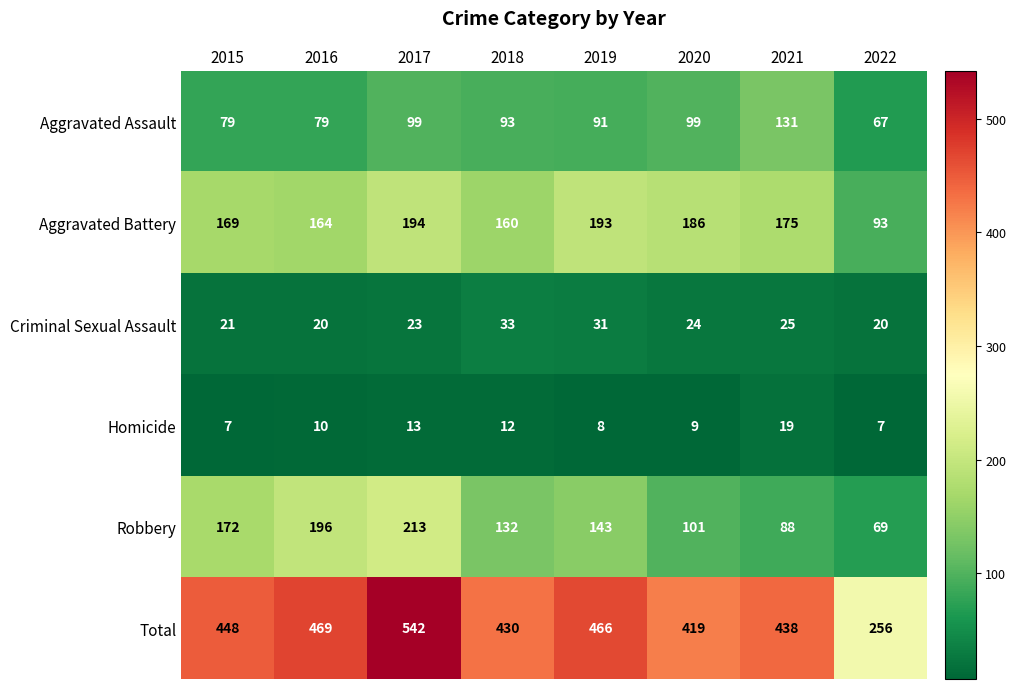

Is it true that Robbery equals 143 at 2019?

True